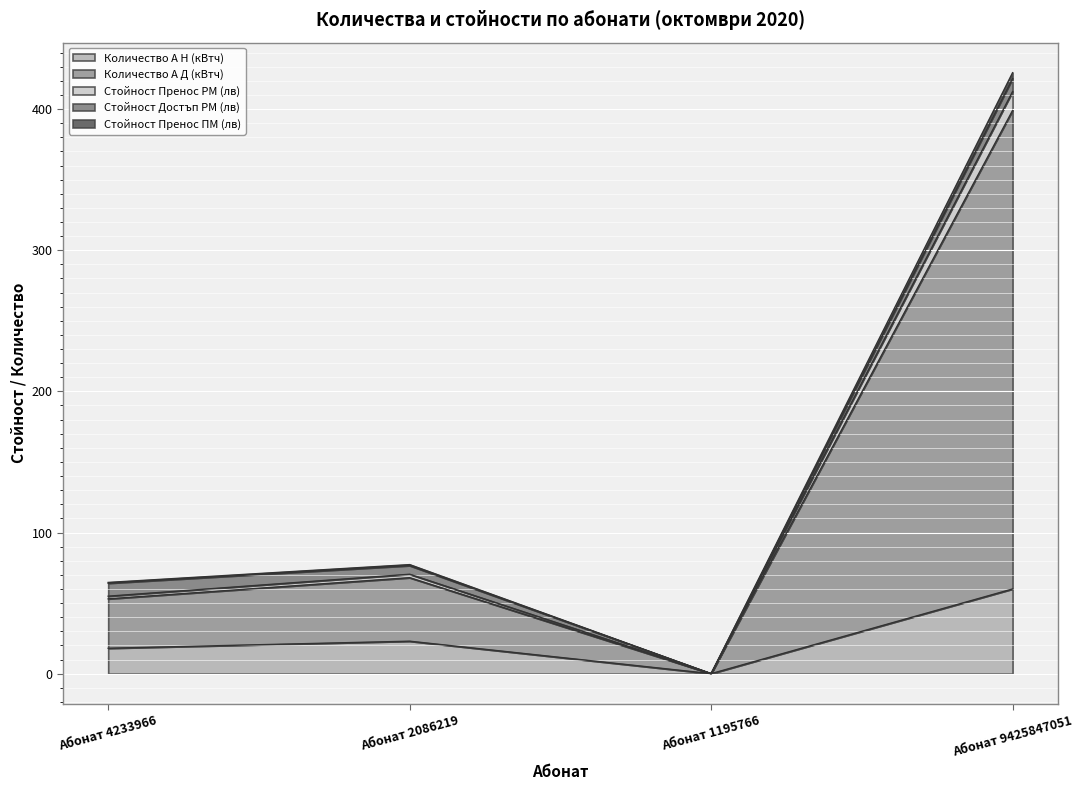

What is the maximum value shown in the chart?

425.8